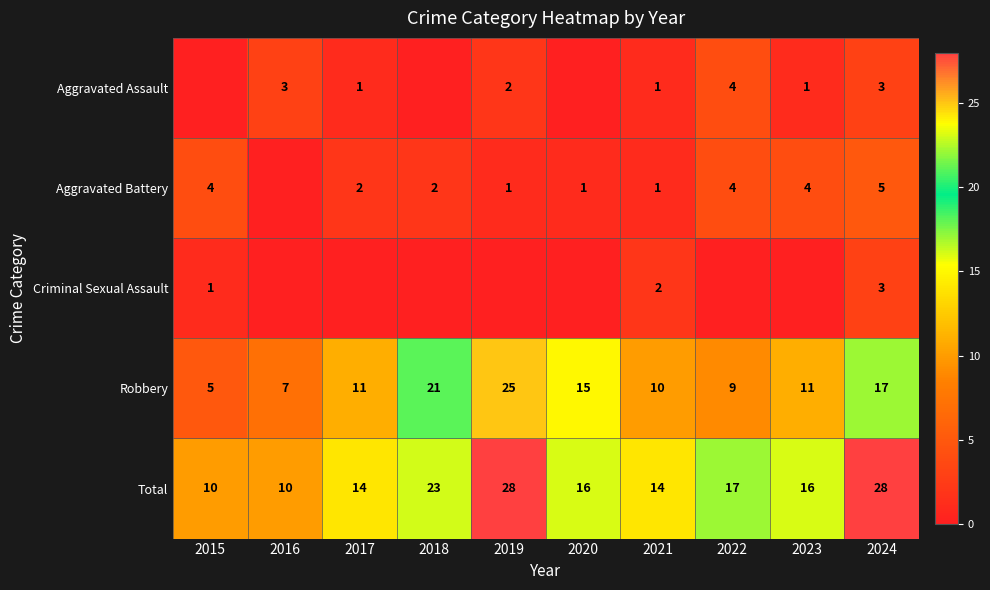

What is the approximate value of Total at 2016, to the nearest 10?

10